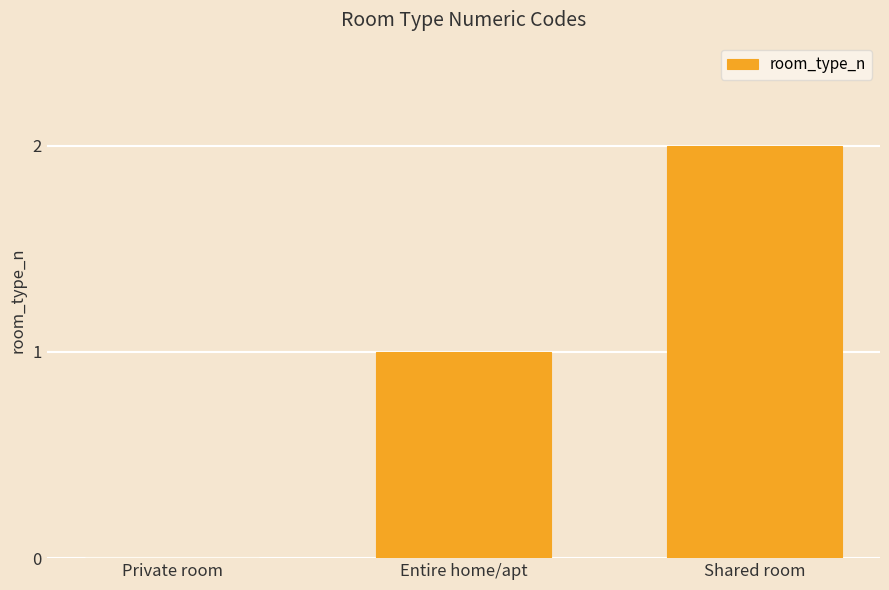

What is the maximum value shown in the chart?

2